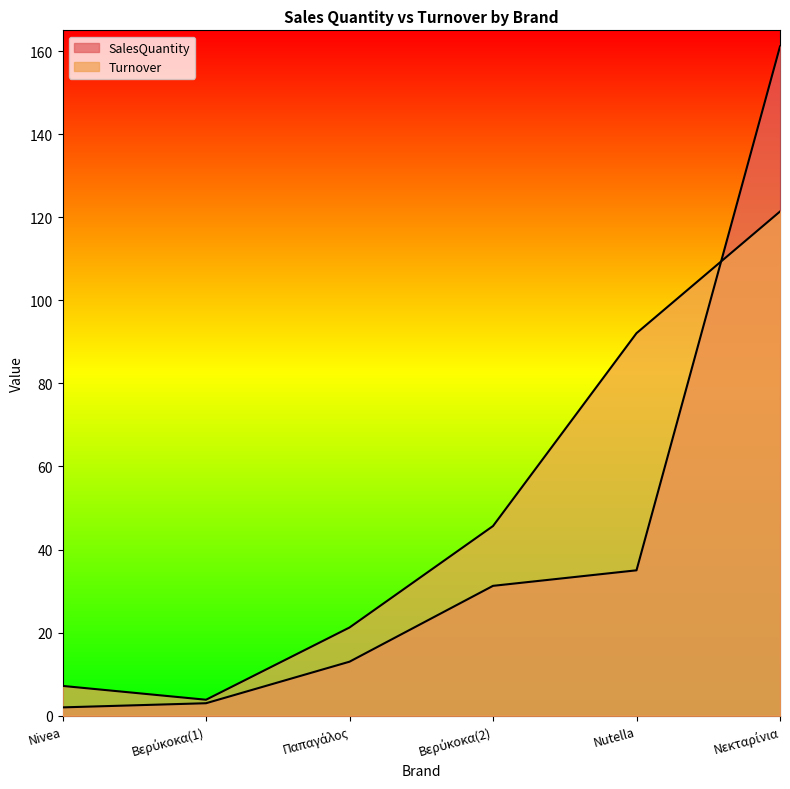

What is the label of the 2nd point from the left?

Βερύκοκα(1)